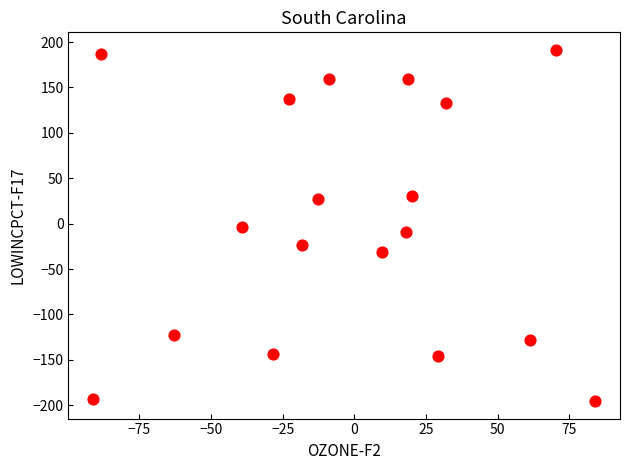

What is the range of Y values (max minus min)?

386.7